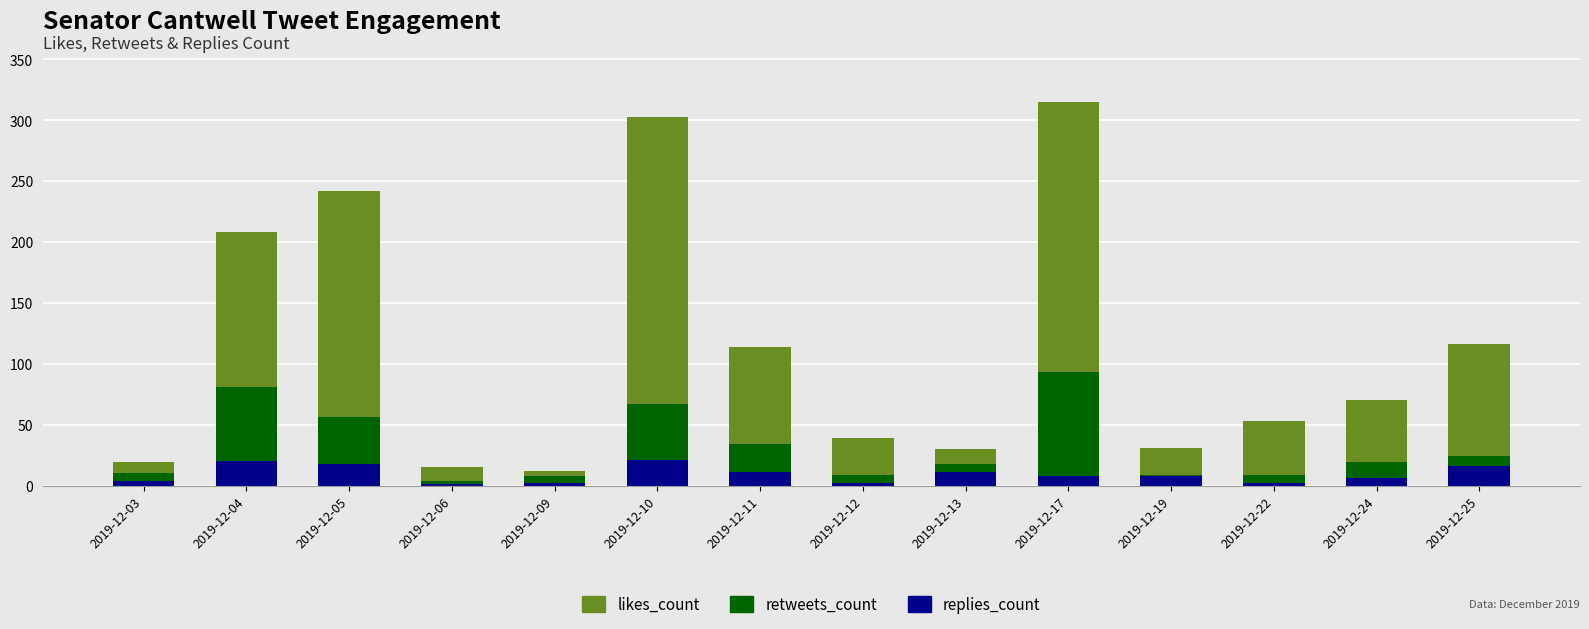

What are all the series names shown in the legend?

likes_count, retweets_count, replies_count